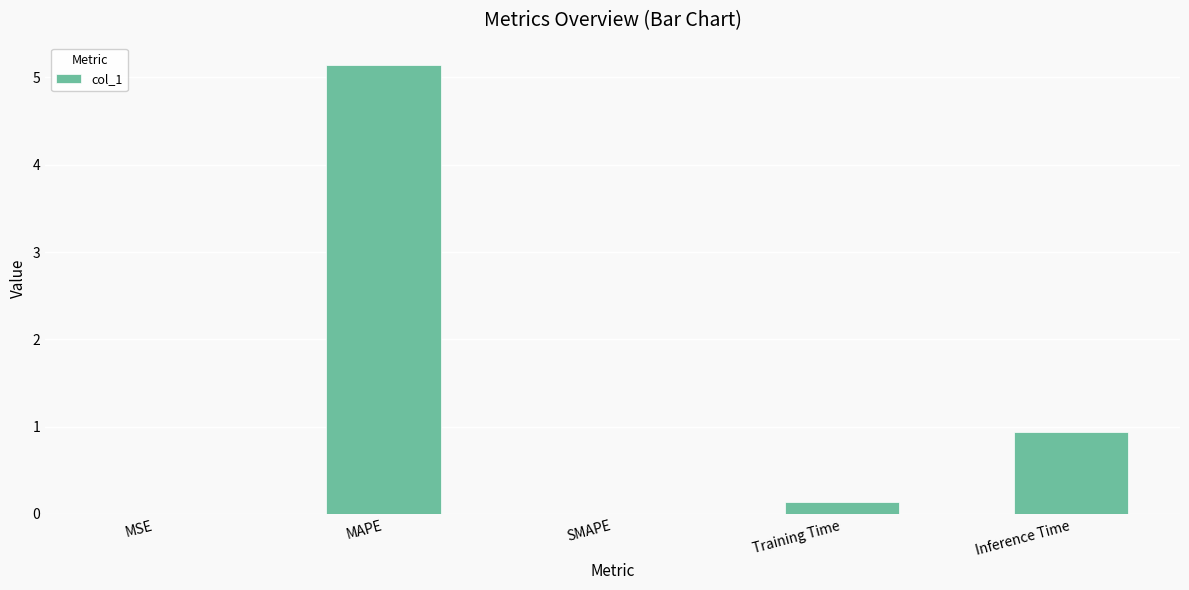

What is the sum of all values?

6.2